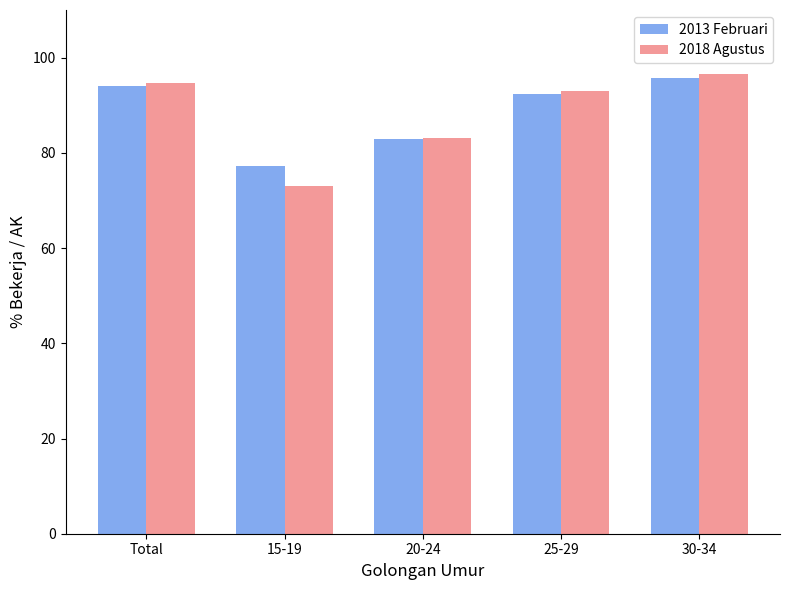

How many values in the 2013 Februari series are below 92?

2